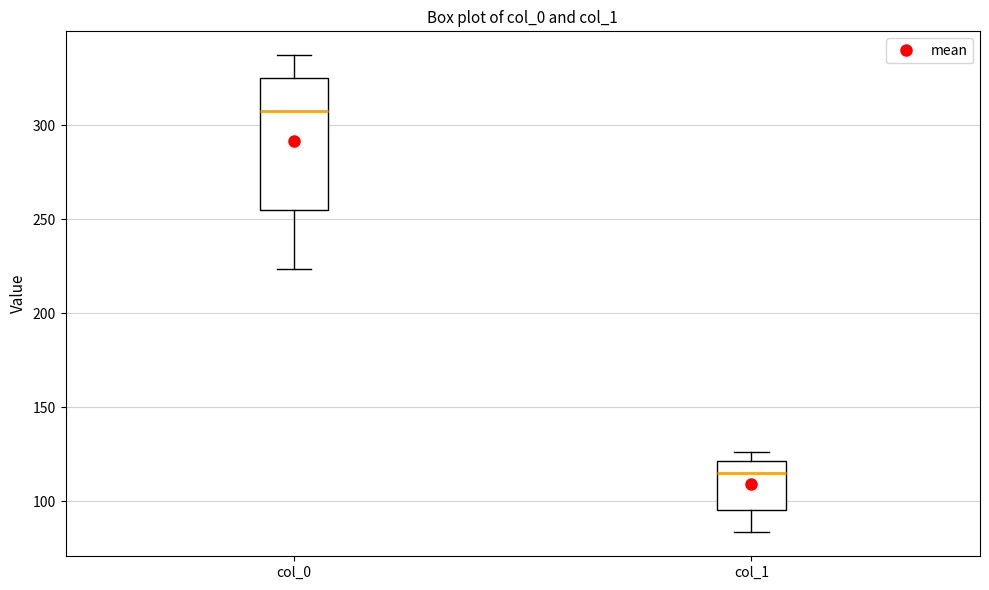

Reading left to right, read every box against the y-axis: the position of its median line, the range the box covers, and the ends of its whiskers. The values are not printed on the chart, so give them approximately, as read against the axis.

col_0: median 305, box 255 to 325, whiskers 225 to 335
col_1: median 115, box 95 to 120, whiskers 85 to 125